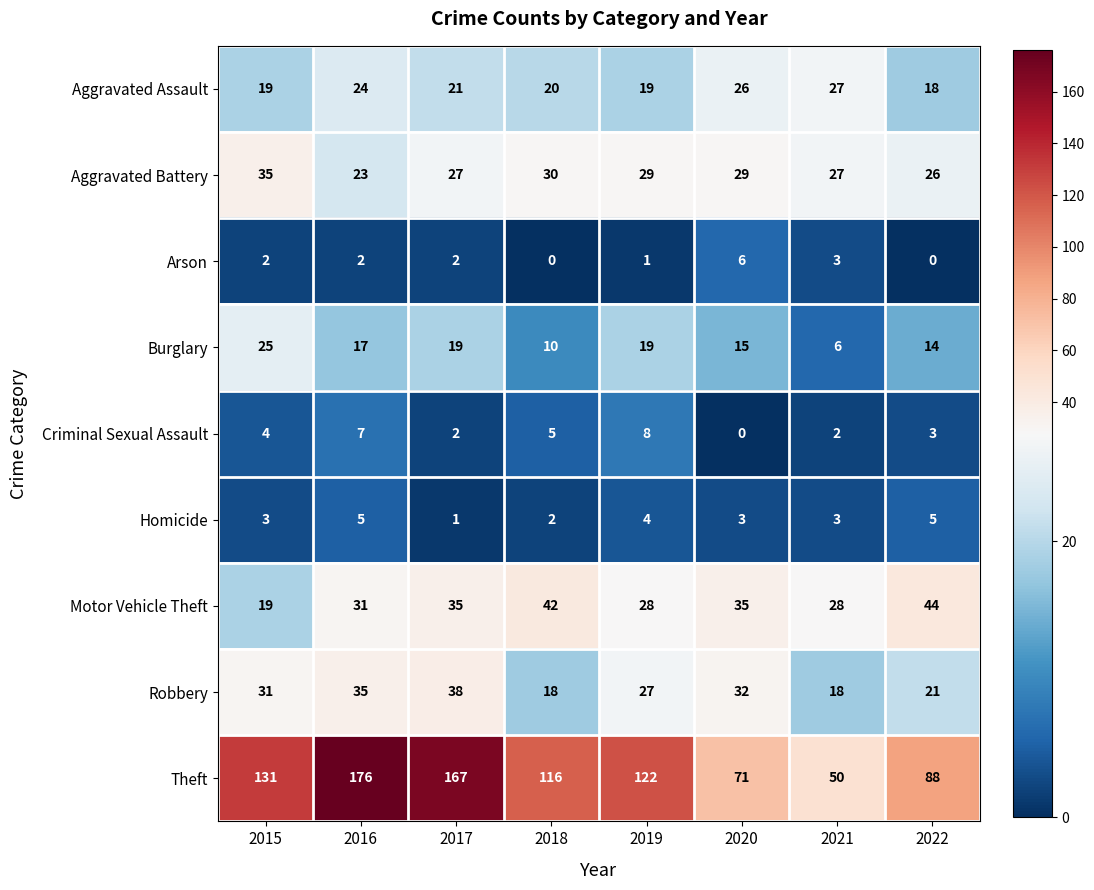

At which category is the sum across all series the highest?

2016